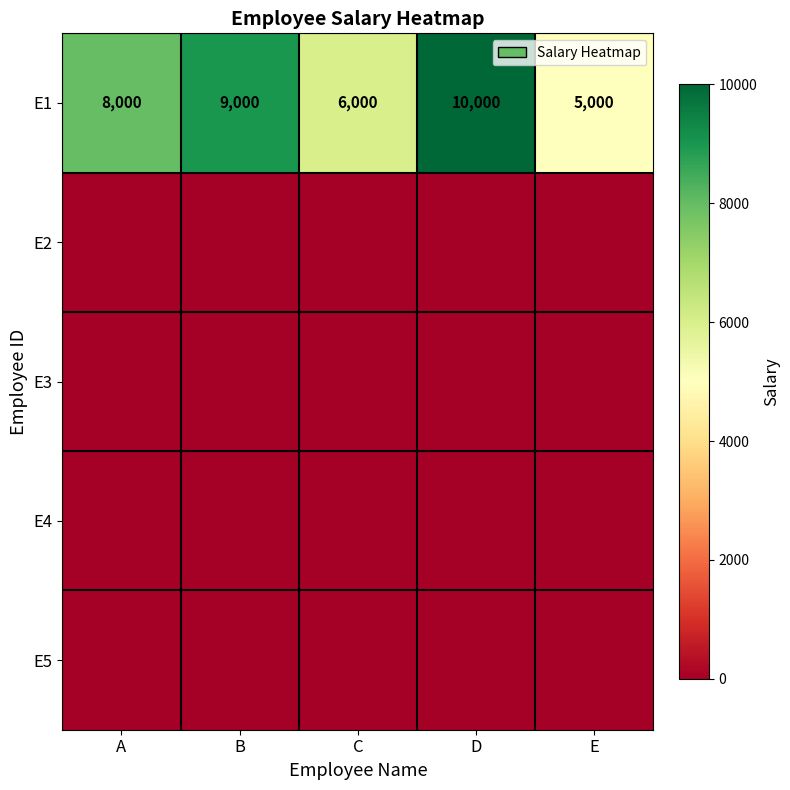

Which has a higher value, B or A?

B